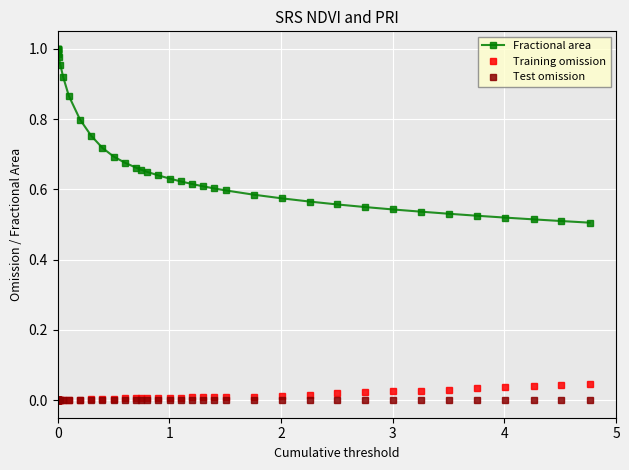

Does the chart display data point markers on the line(s)?

Yes